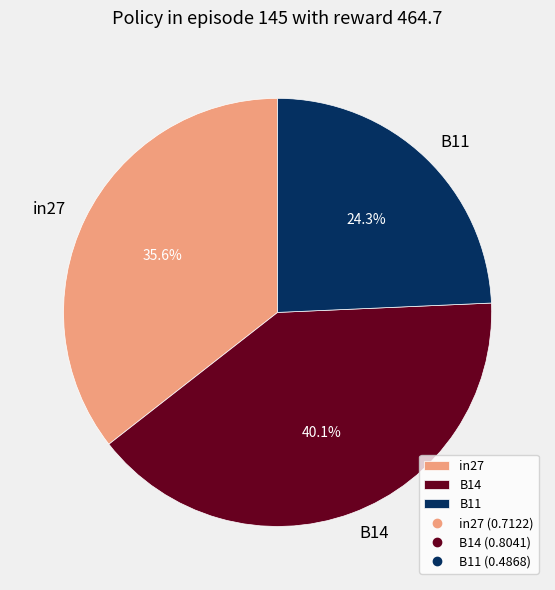

True or false: B11 accounts for 24% of the total.

True